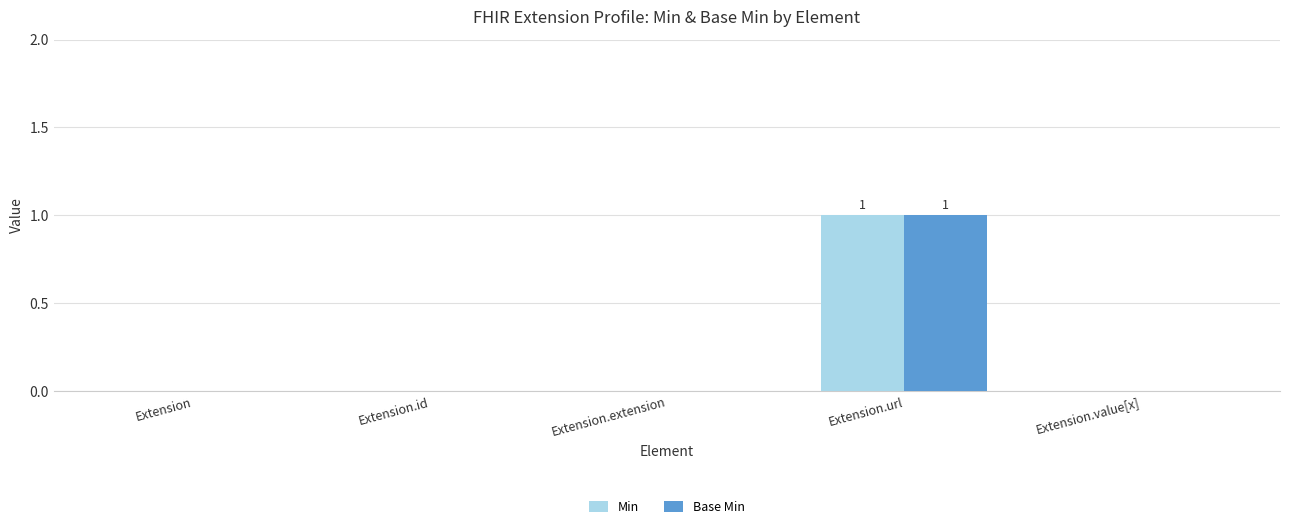

Reading left to right, transcribe all the data shown in this chart.

Min: Extension=0	Extension.id=0	Extension.extension=0	Extension.url=1	Extension.value[x]=0
Base Min: Extension=0	Extension.id=0	Extension.extension=0	Extension.url=1	Extension.value[x]=0